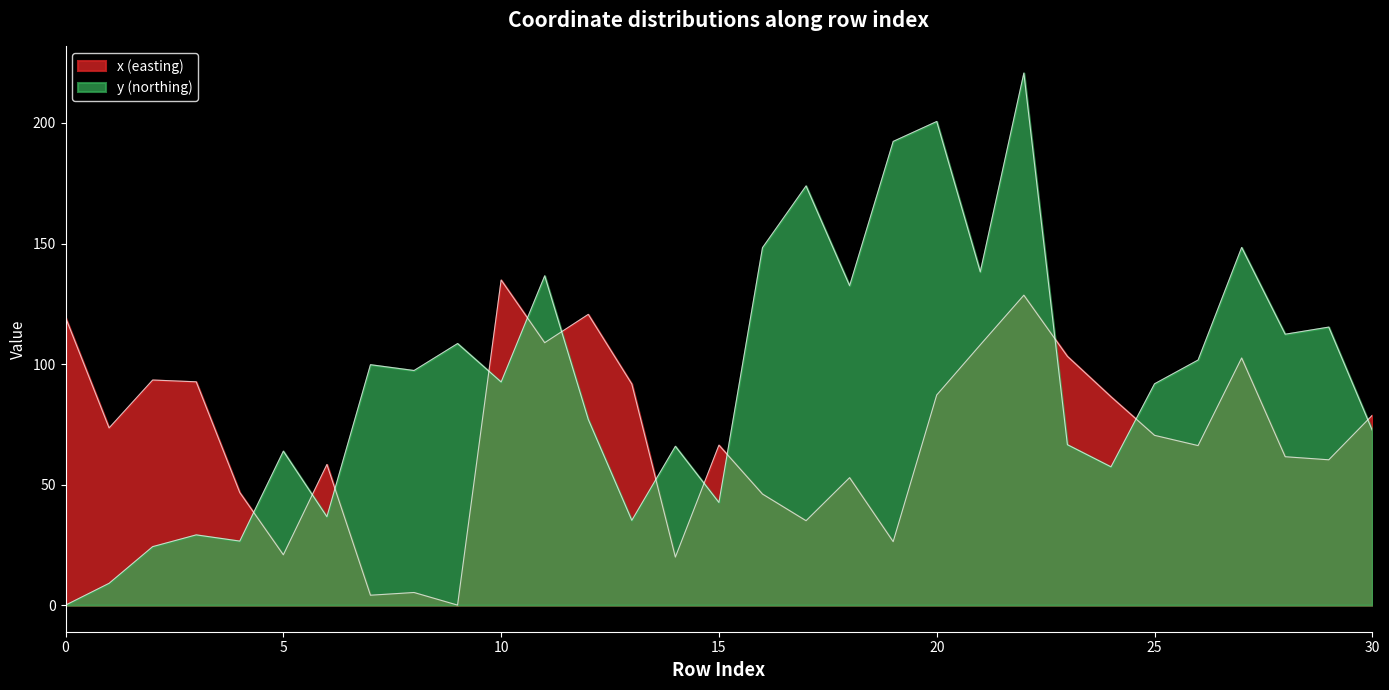

What is the average value of the y series?

94.1